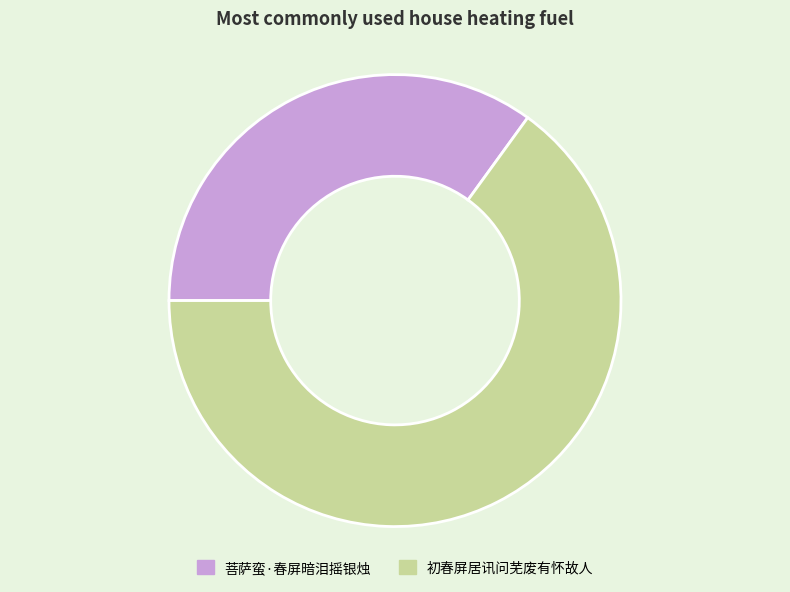

What is the ratio of the value at 初春屏居讯问芜废有怀故人 to the value at 菩萨蛮·春屏暗泪摇银烛?

1.9